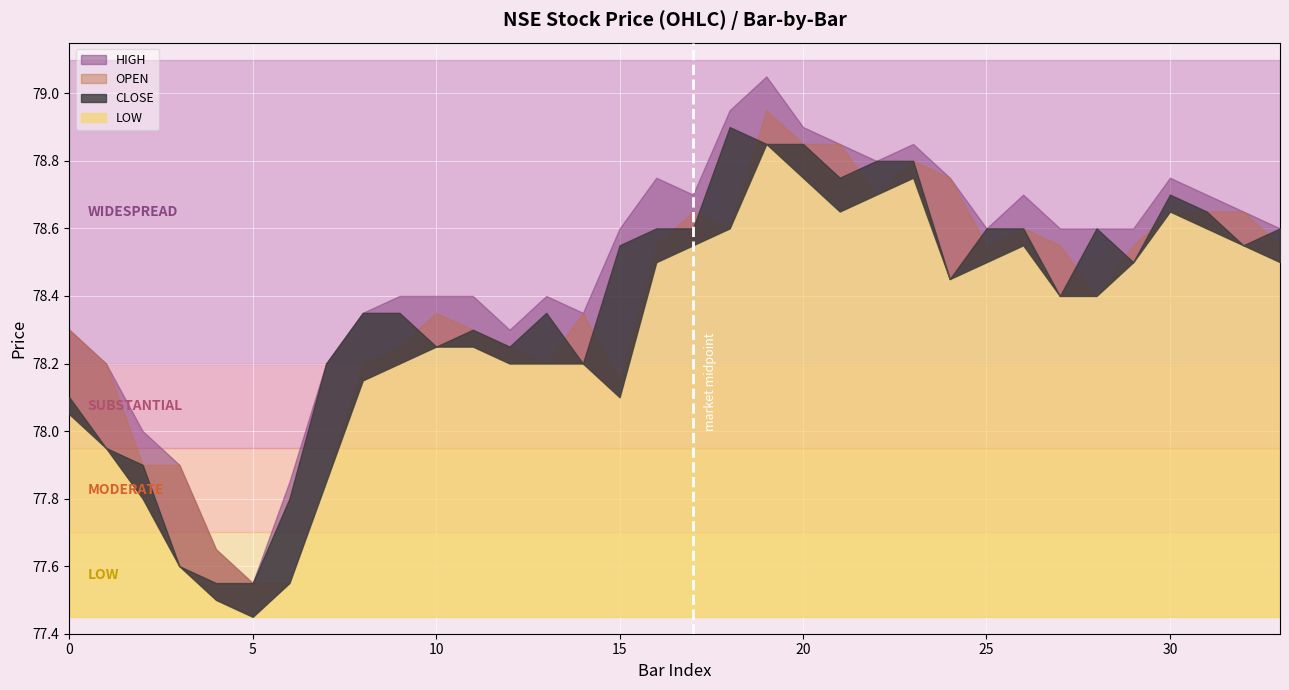

Rank the series by their maximum value, from lowest to highest.

LOW, CLOSE, OPEN, HIGH